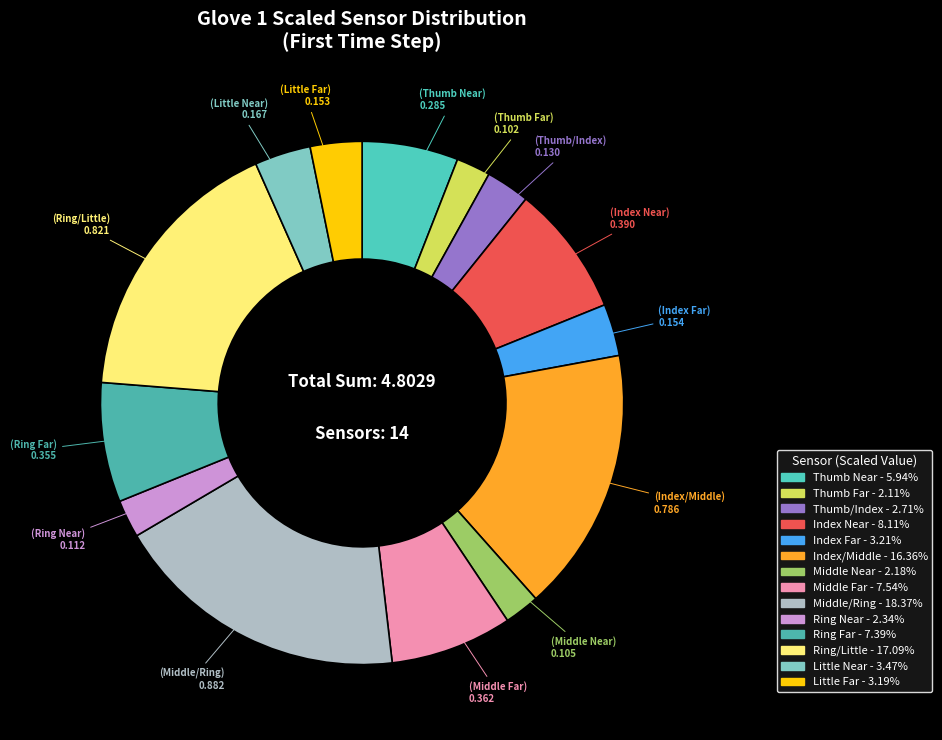

Is there a majority slice in this chart?

No